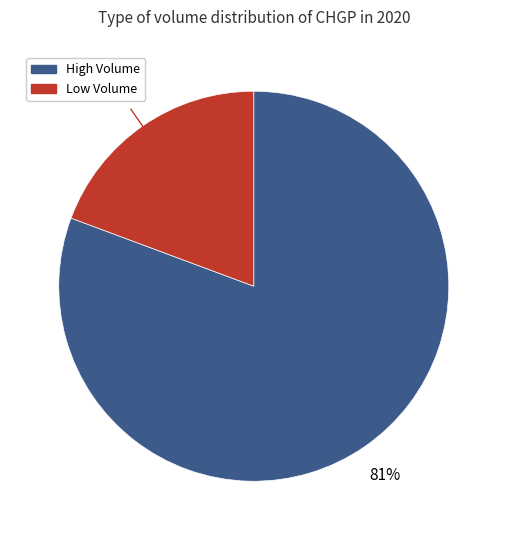

Is there a majority slice in this chart?

Yes